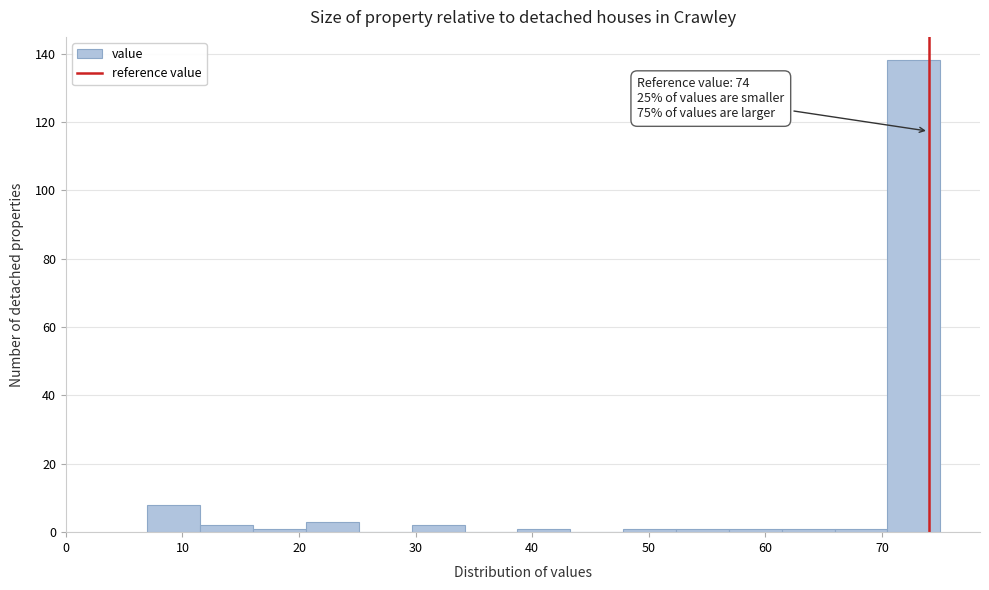

Which range on the x-axis has the tallest bar?

70 to 75